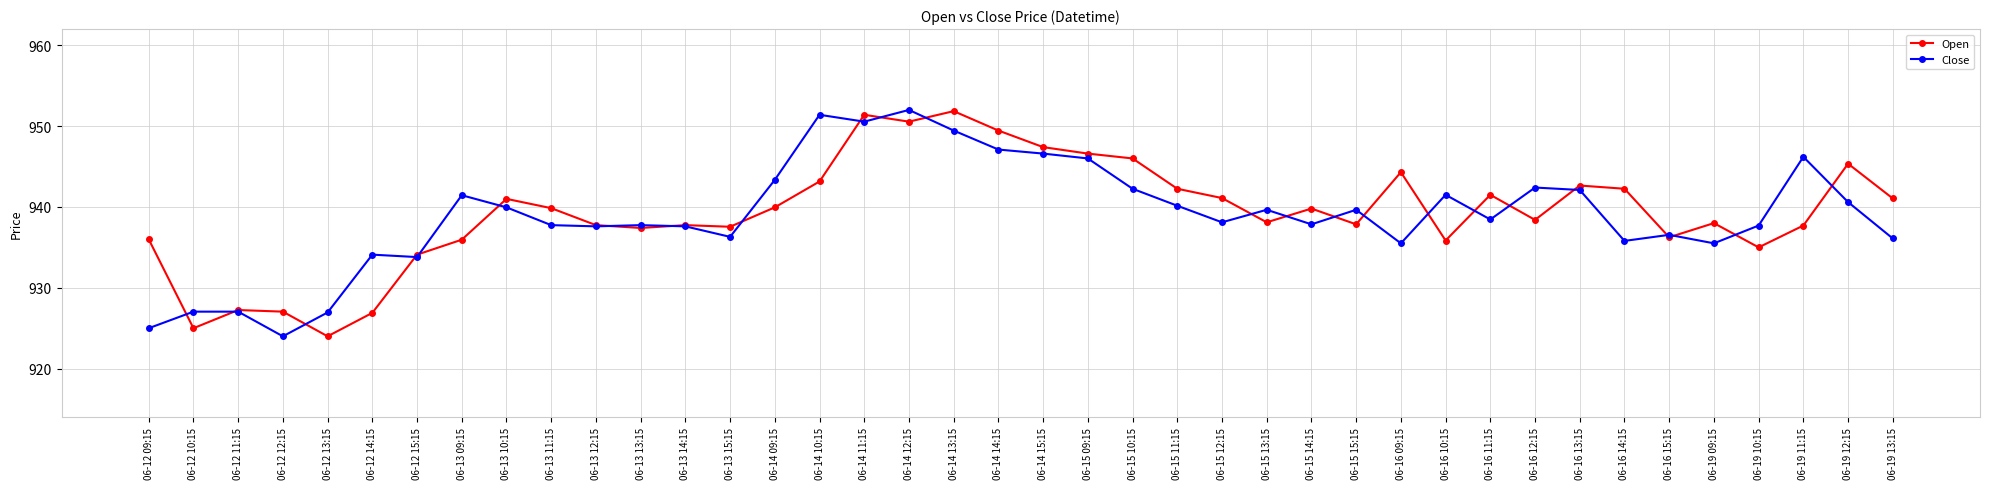

At which label does Close first exceed 938?

06-13 09:15